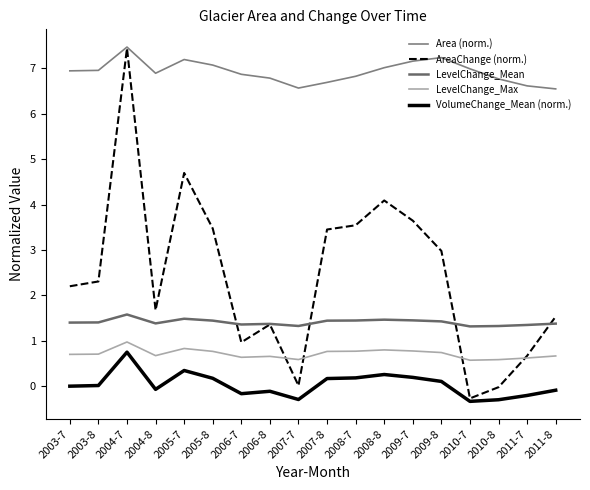

How many lines are shown in the chart?

5